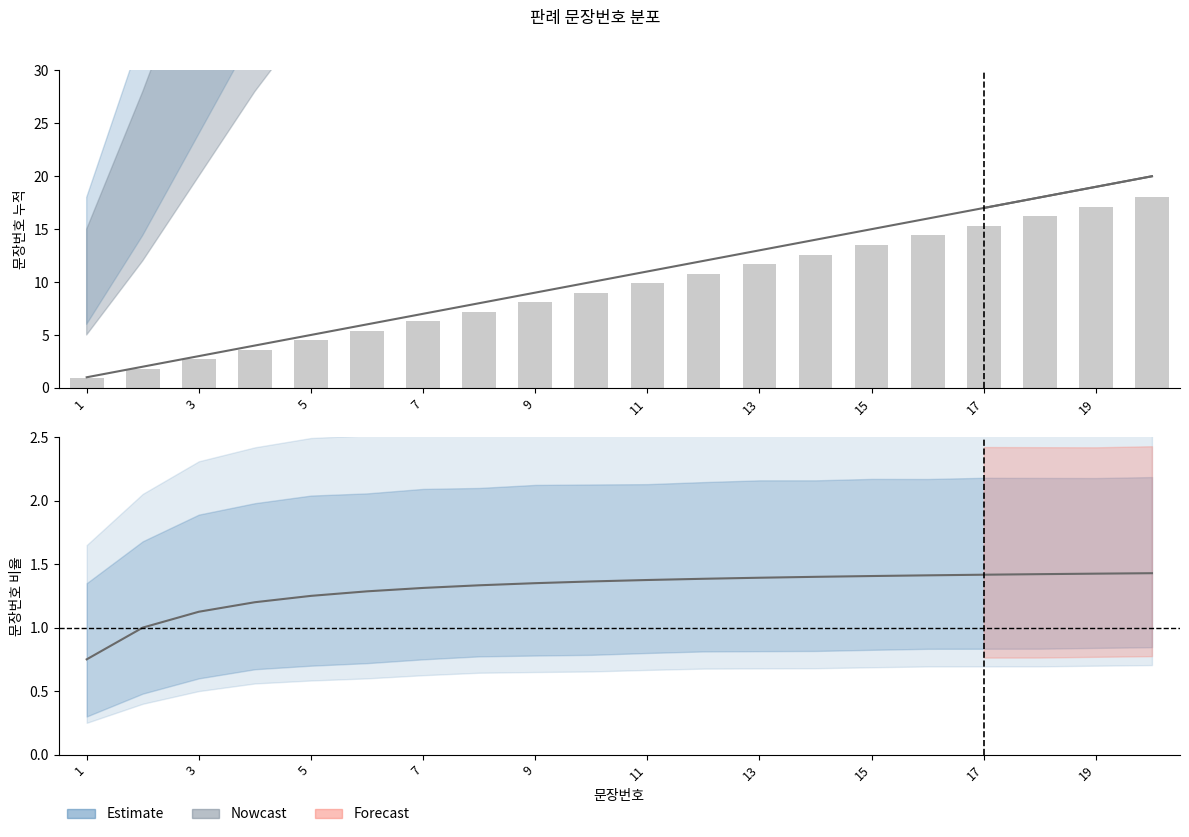

What is the spread (max minus min) of values at 1?

0.1